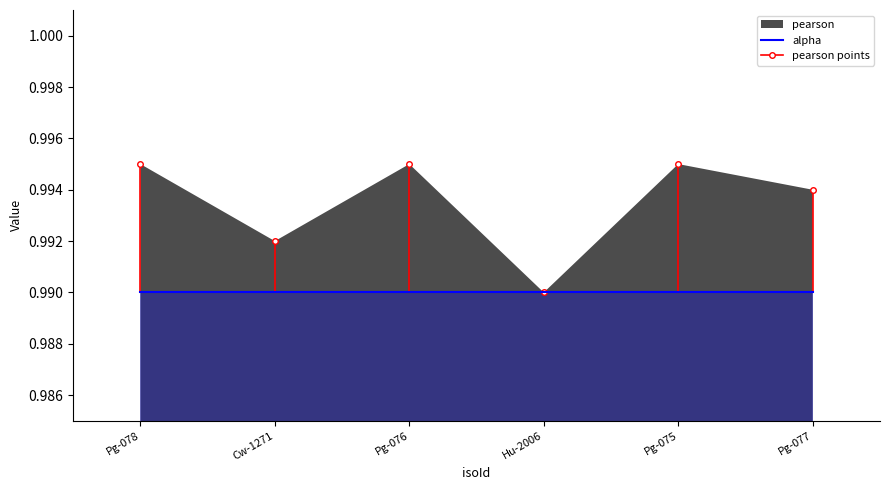

Does the chart have visible grid lines?

No